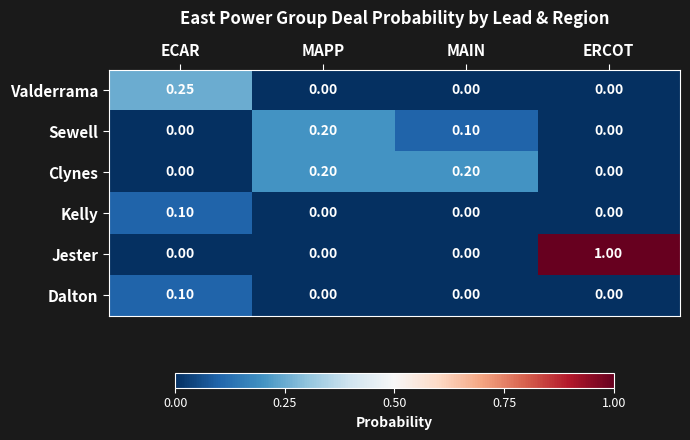

Which series has the widest spread of values?

Jester